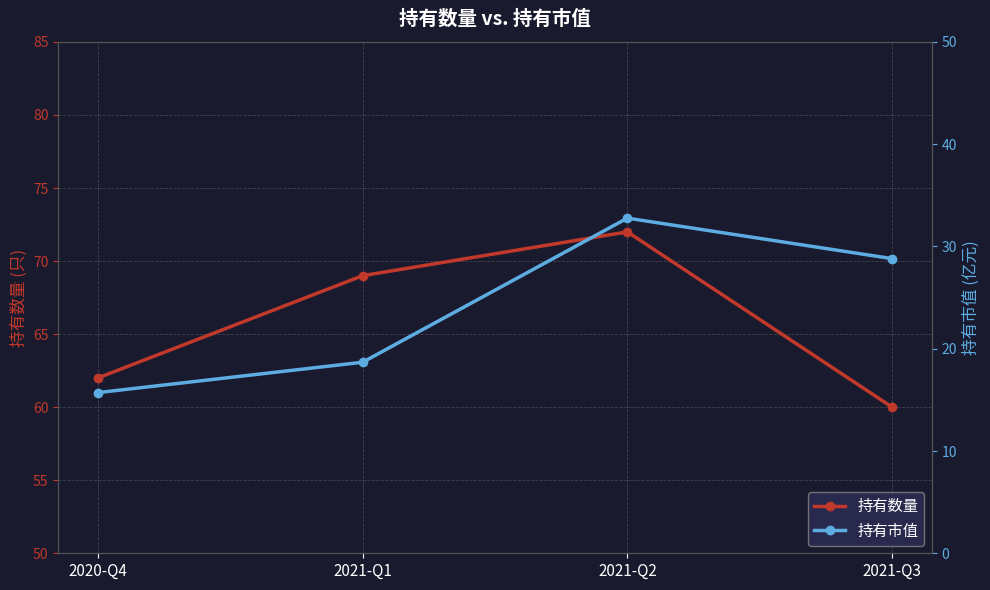

True or false: 持有市值 has a value of 24.3 at 2020-Q4.

False